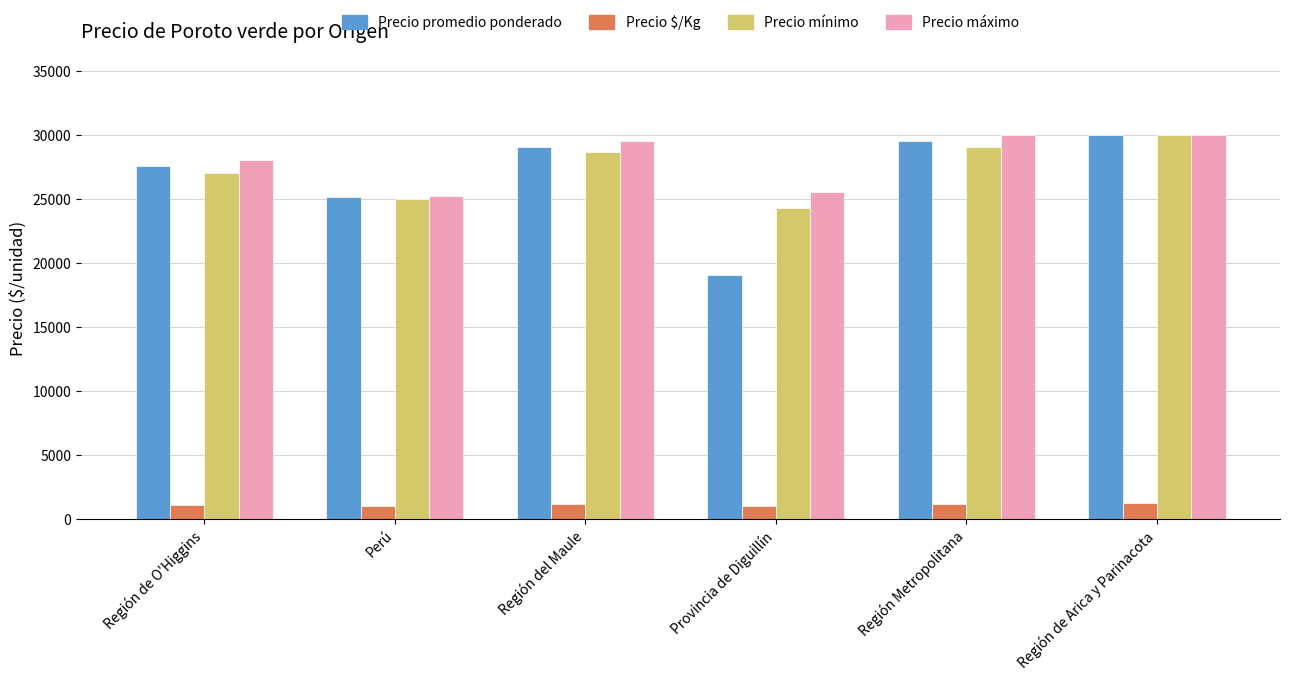

What position from the left is Provincia de Diguillín?

4